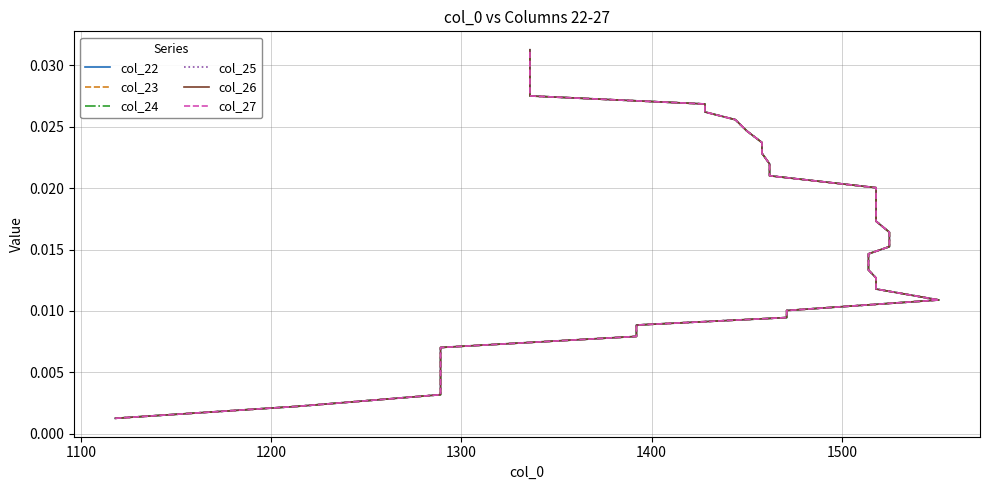

Which series has the largest range (max minus min)?

col_22